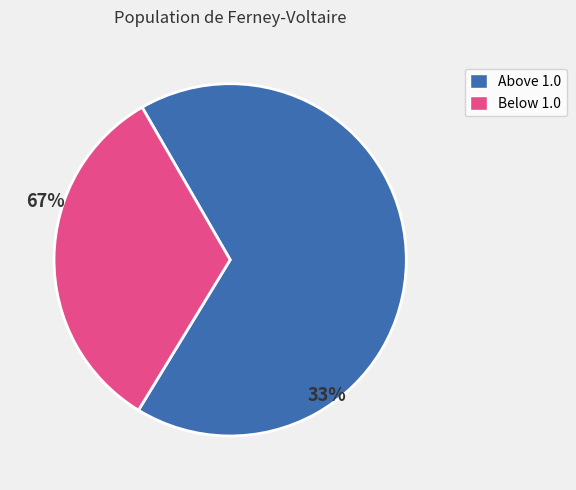

Is there any slice that represents more than half of the pie?

Yes